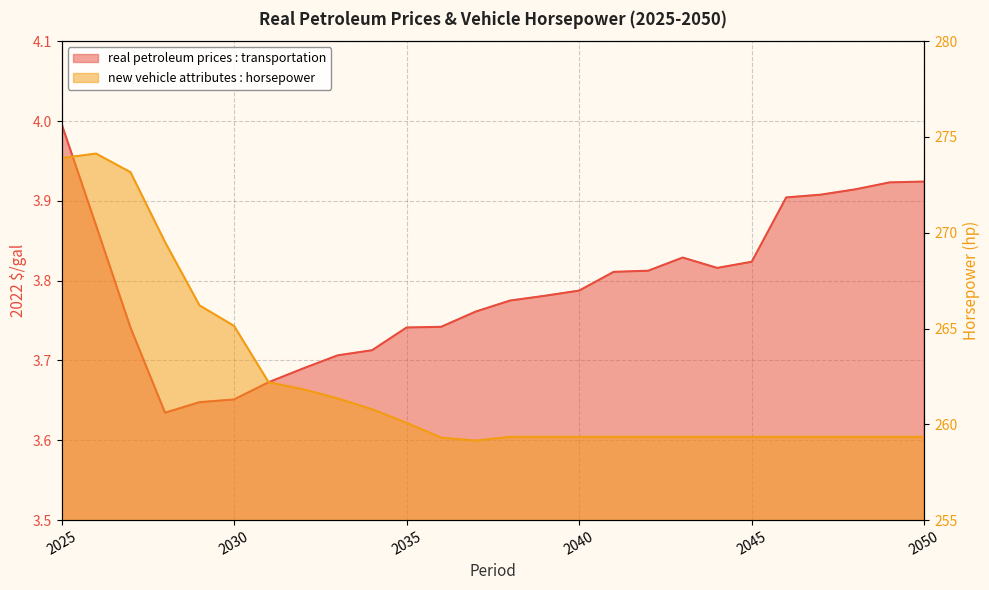

Where is the first local minimum for new vehicle attributes : horsepower?

2037